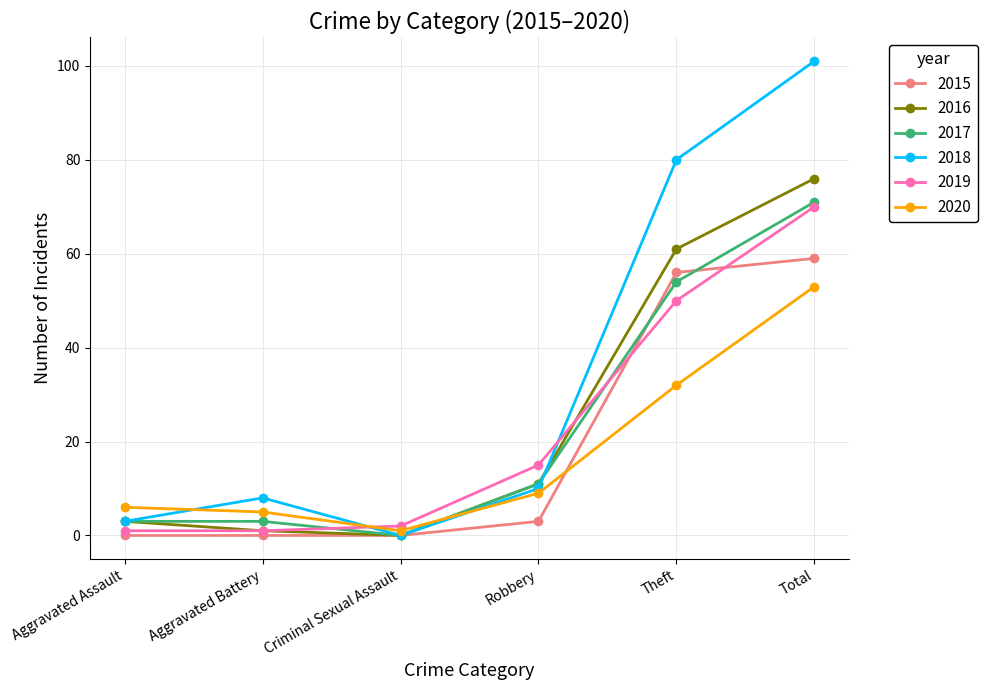

Reading right to left, list all the values displayed in this chart.

2015: Total=59	Theft=56	Robbery=3	Criminal Sexual Assault=0	Aggravated Battery=0	Aggravated Assault=0
2016: Total=76	Theft=61	Robbery=11	Criminal Sexual Assault=0	Aggravated Battery=1	Aggravated Assault=3
2017: Total=71	Theft=54	Robbery=11	Criminal Sexual Assault=0	Aggravated Battery=3	Aggravated Assault=3
2018: Total=101	Theft=80	Robbery=10	Criminal Sexual Assault=0	Aggravated Battery=8	Aggravated Assault=3
2019: Total=70	Theft=50	Robbery=15	Criminal Sexual Assault=2	Aggravated Battery=1	Aggravated Assault=1
2020: Total=53	Theft=32	Robbery=9	Criminal Sexual Assault=1	Aggravated Battery=5	Aggravated Assault=6